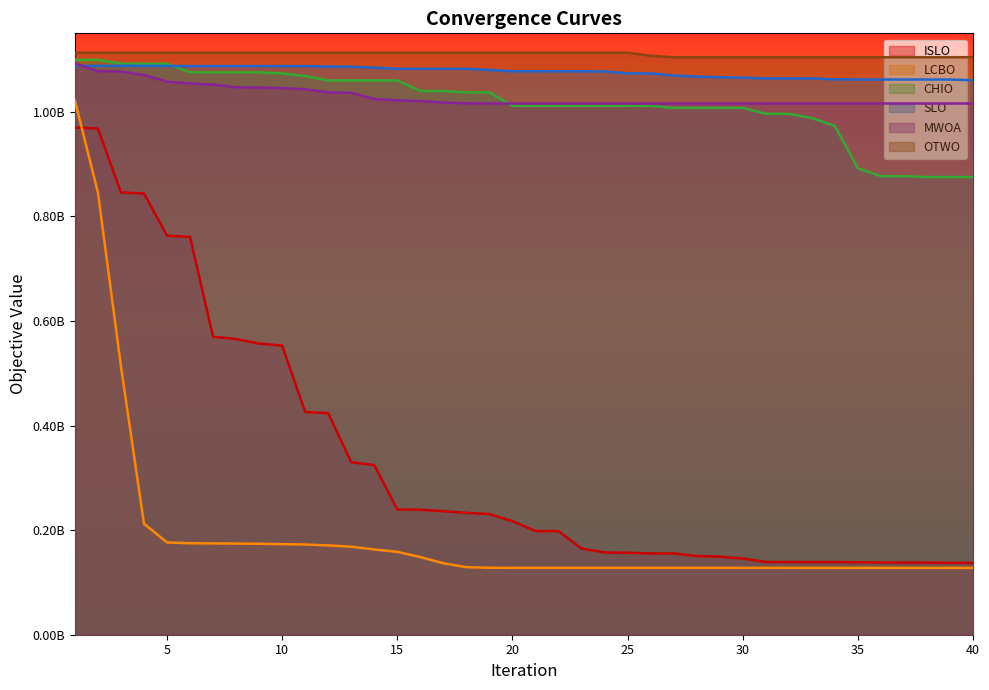

How many data points does each series have?

40